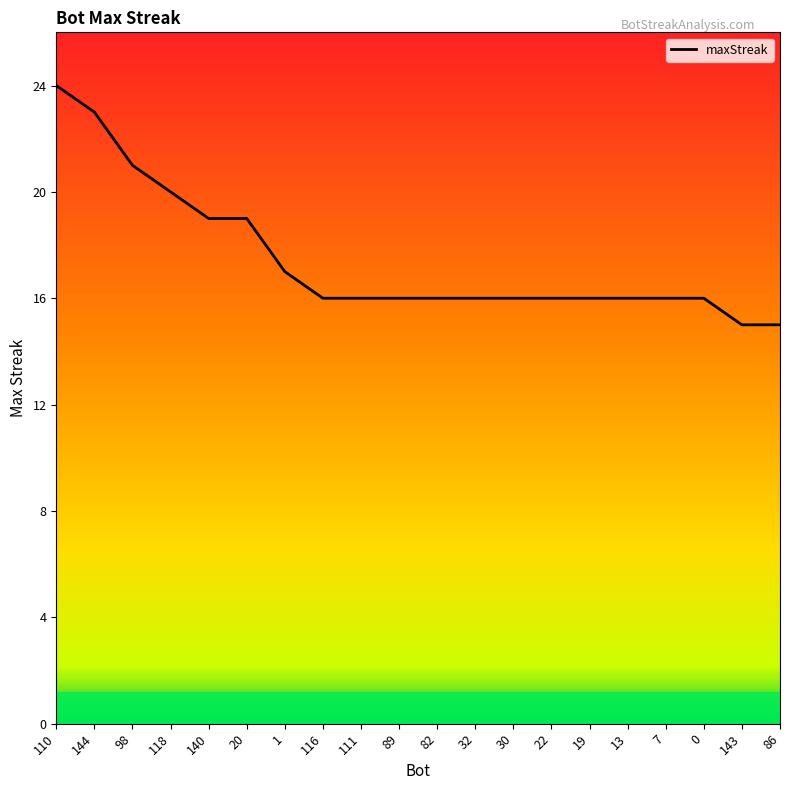

Is it true that the value at 89 is 10?

False